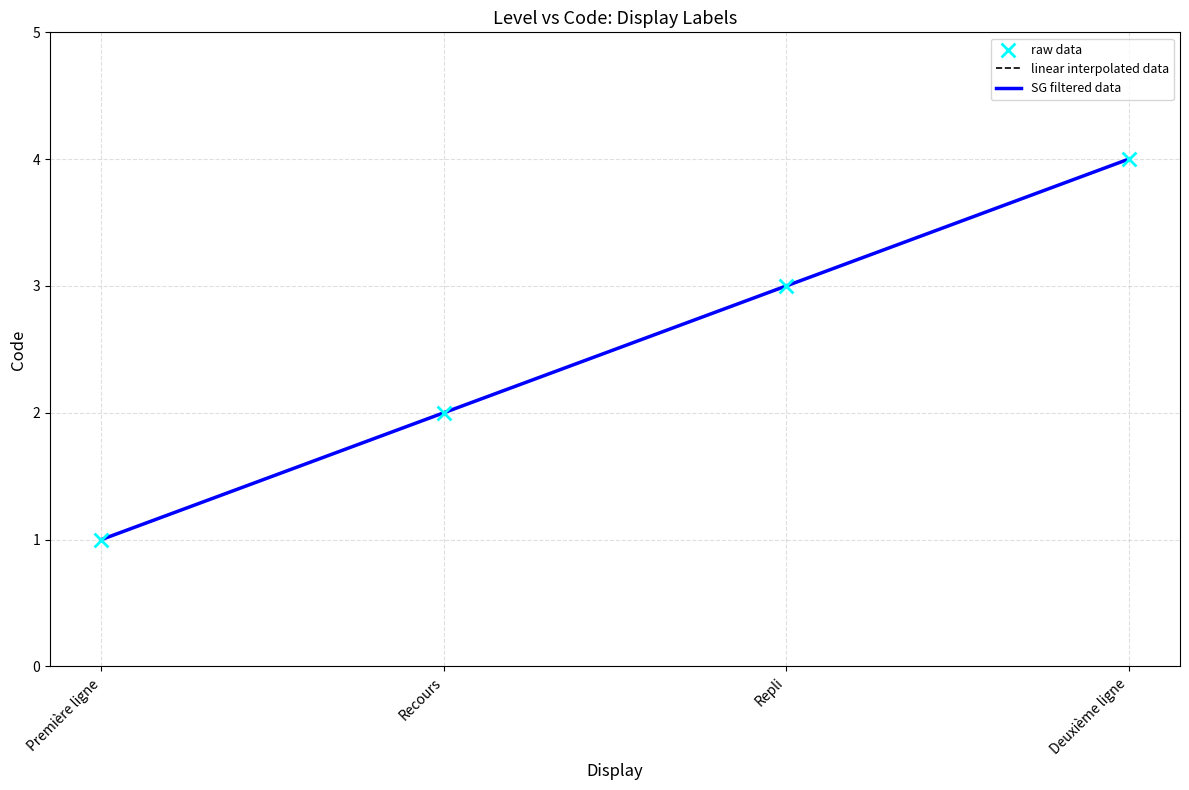

Which has a higher value, Première ligne or Repli?

Repli